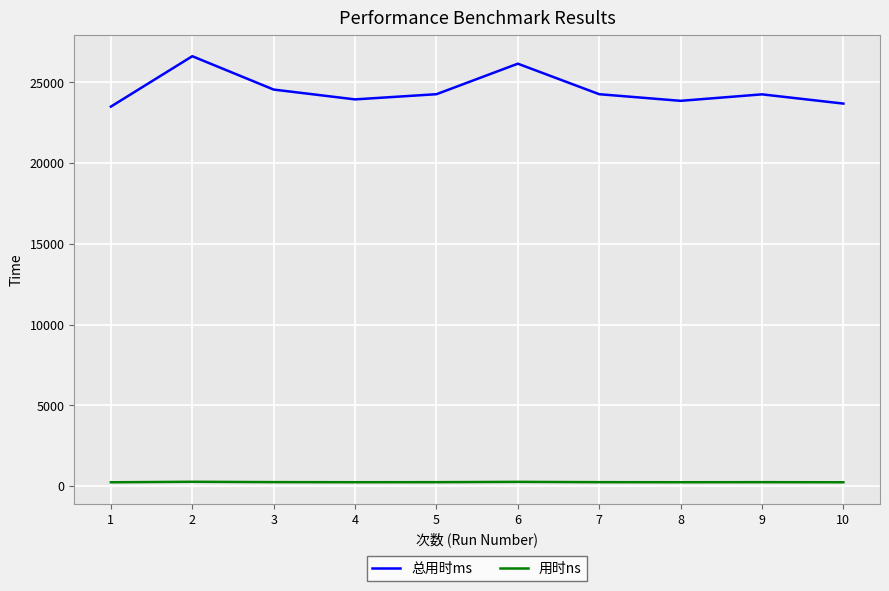

What is the lowest value of the 总用时ms series?

23501